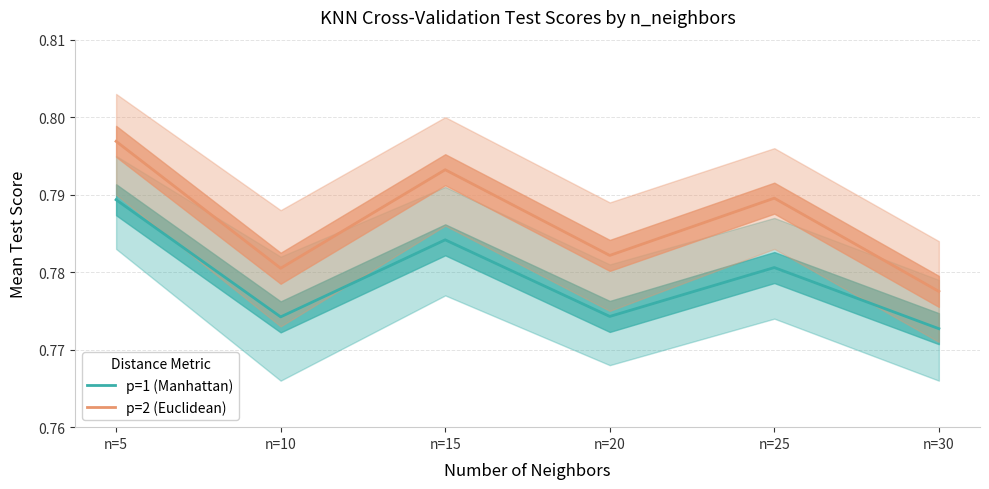

What is the value of the p=2 (Euclidean) point at the 6th from the left?

0.8